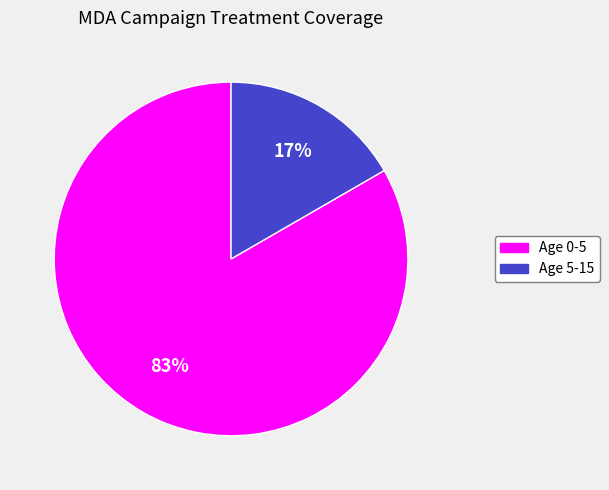

Does Age 5-15 represent more than half of the total?

No